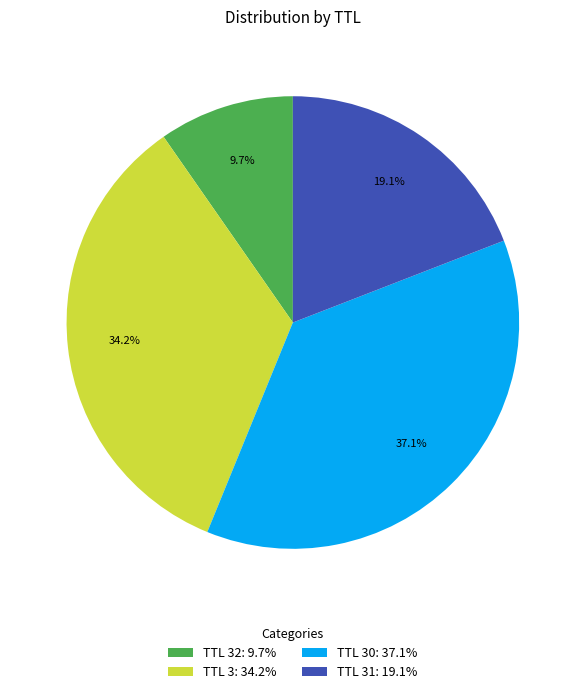

To the nearest percent, what is the difference between the largest and smallest slice percentages?

27%